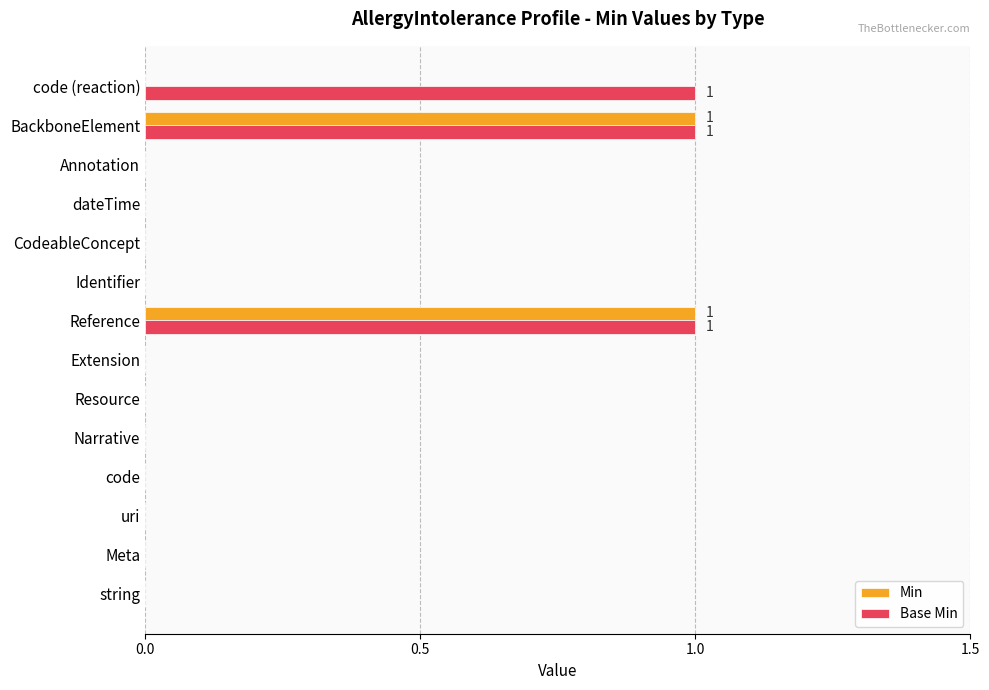

What are all the series names shown in the legend?

Min, Base Min